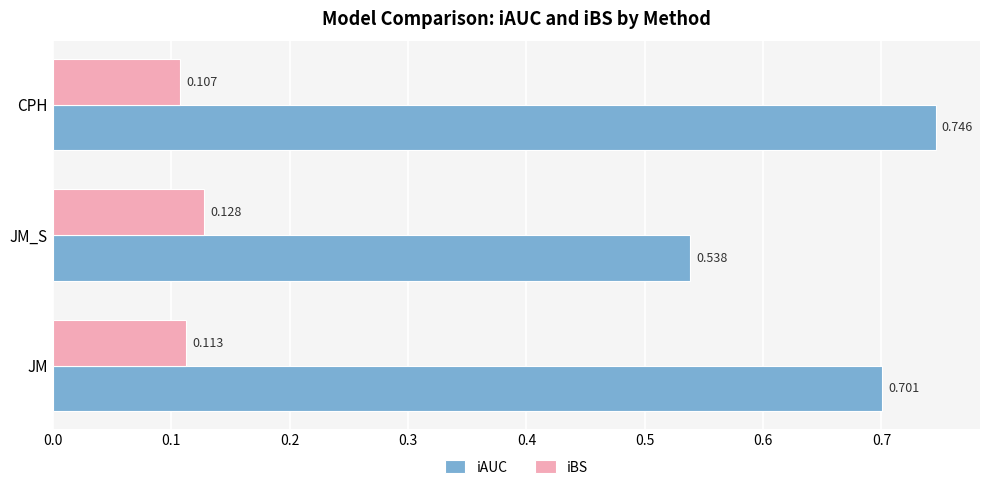

Which series has the largest total across all categories?

iAUC